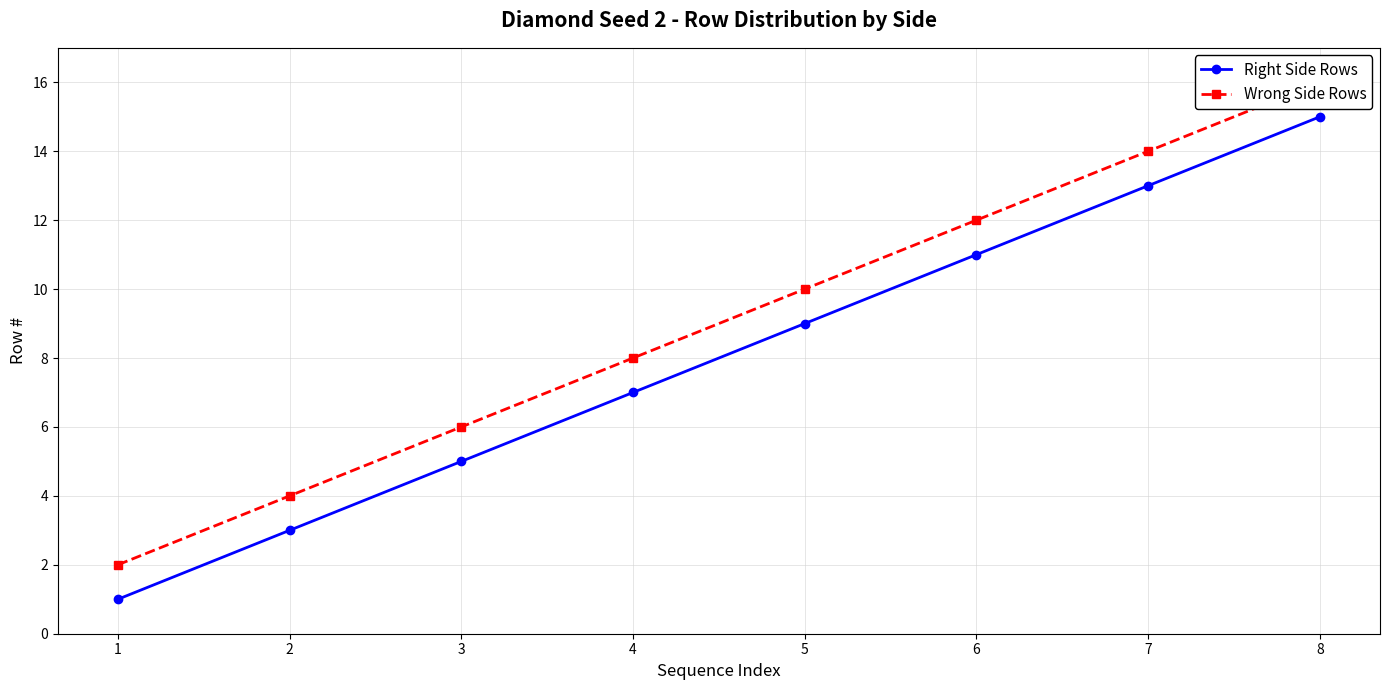

What is the difference between the Wrong Side Rows values at 2 and 4?

4